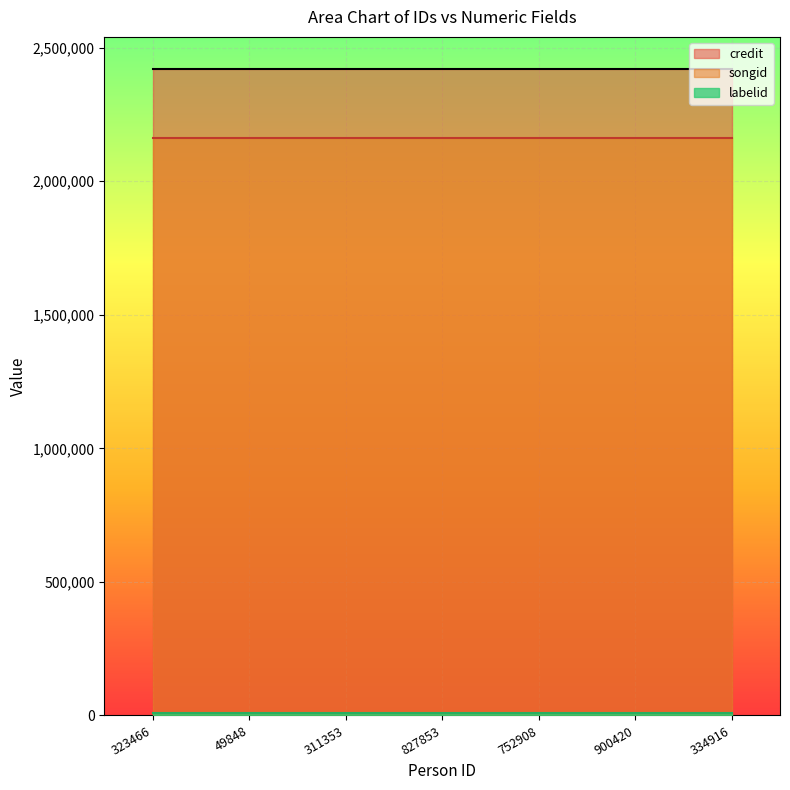

What is the sum of the songid values at 323466 and 334916?

4320992